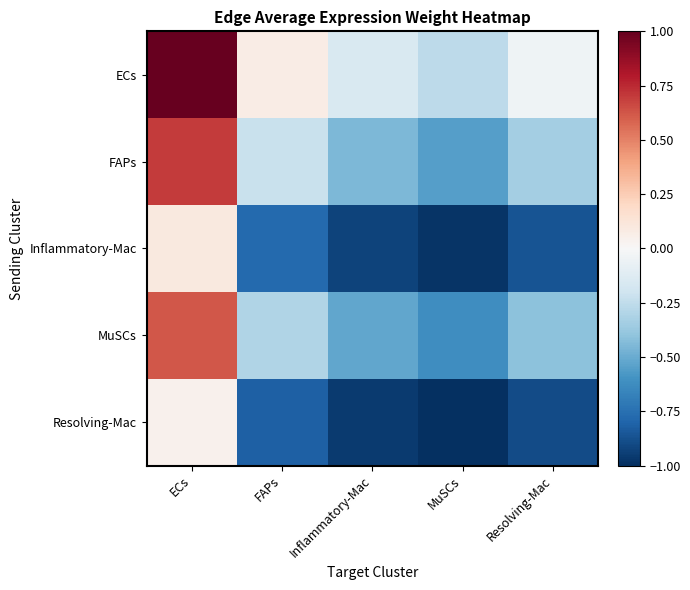

Which series has the largest total across all categories?

ECs